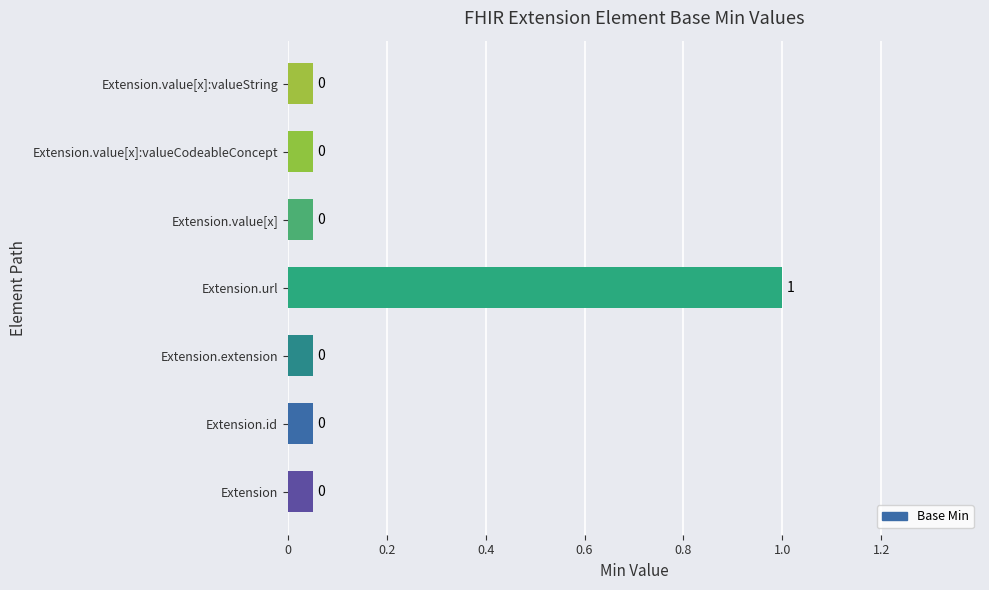

What is the maximum value shown in the chart?

1.0